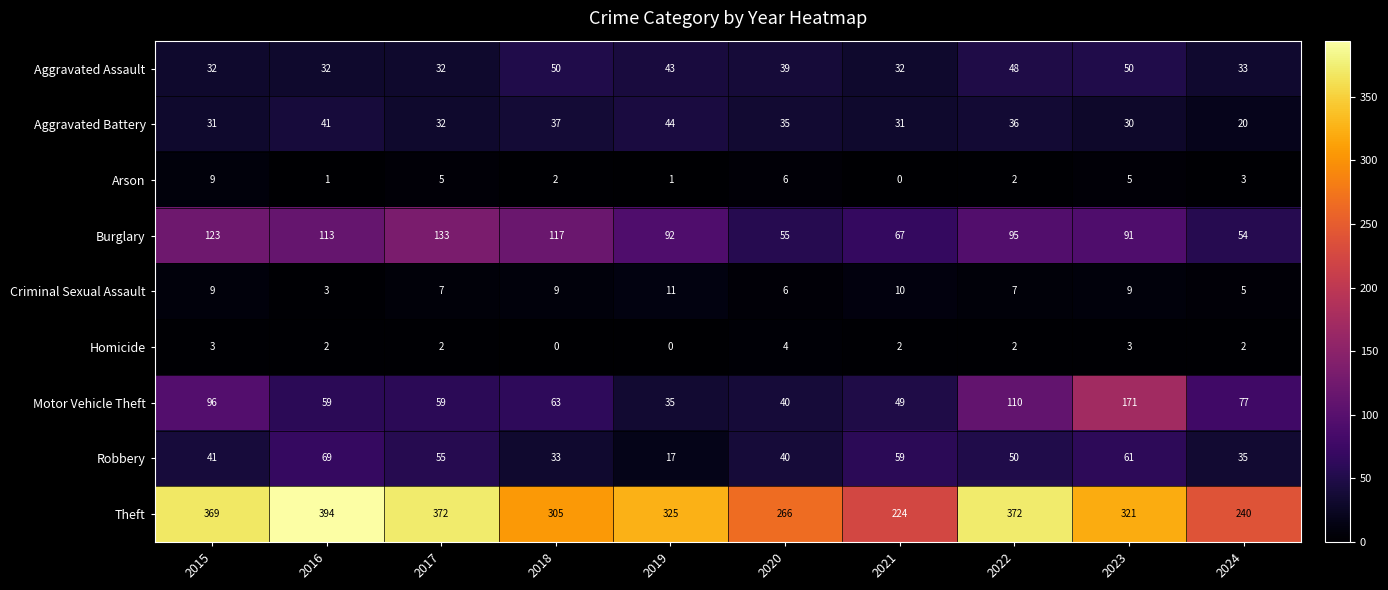

Which category has the highest value in the Arson series?

2015